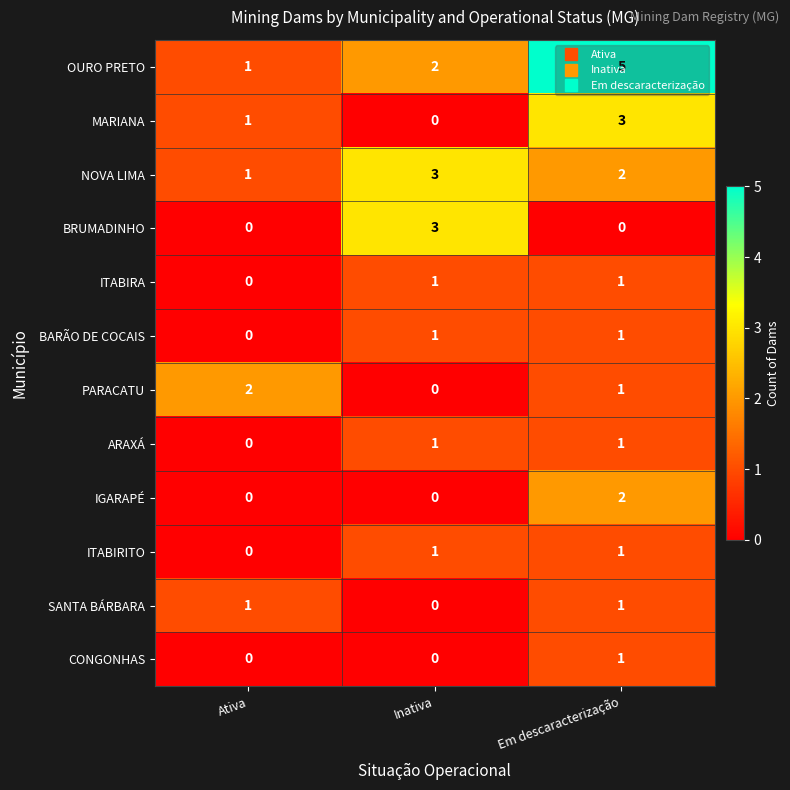

What is the spread (max minus min) of values at Inativa?

3